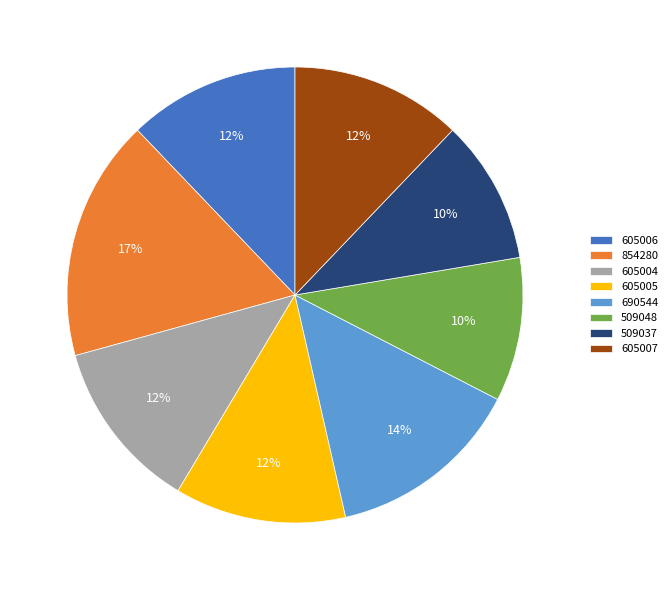

Is it true that 605004 is 6% of the pie?

False